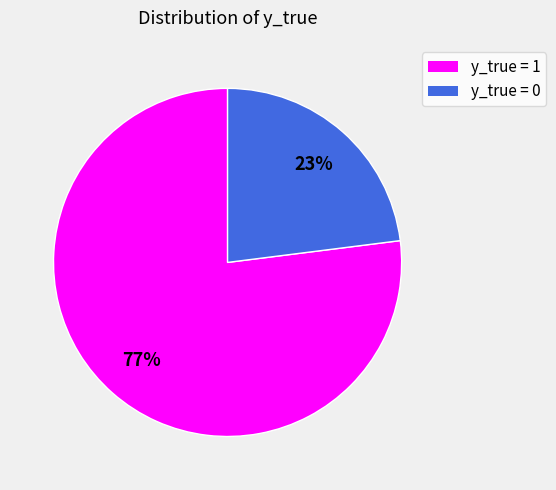

Between y_true = 1 and y_true = 0, which is larger?

y_true = 1